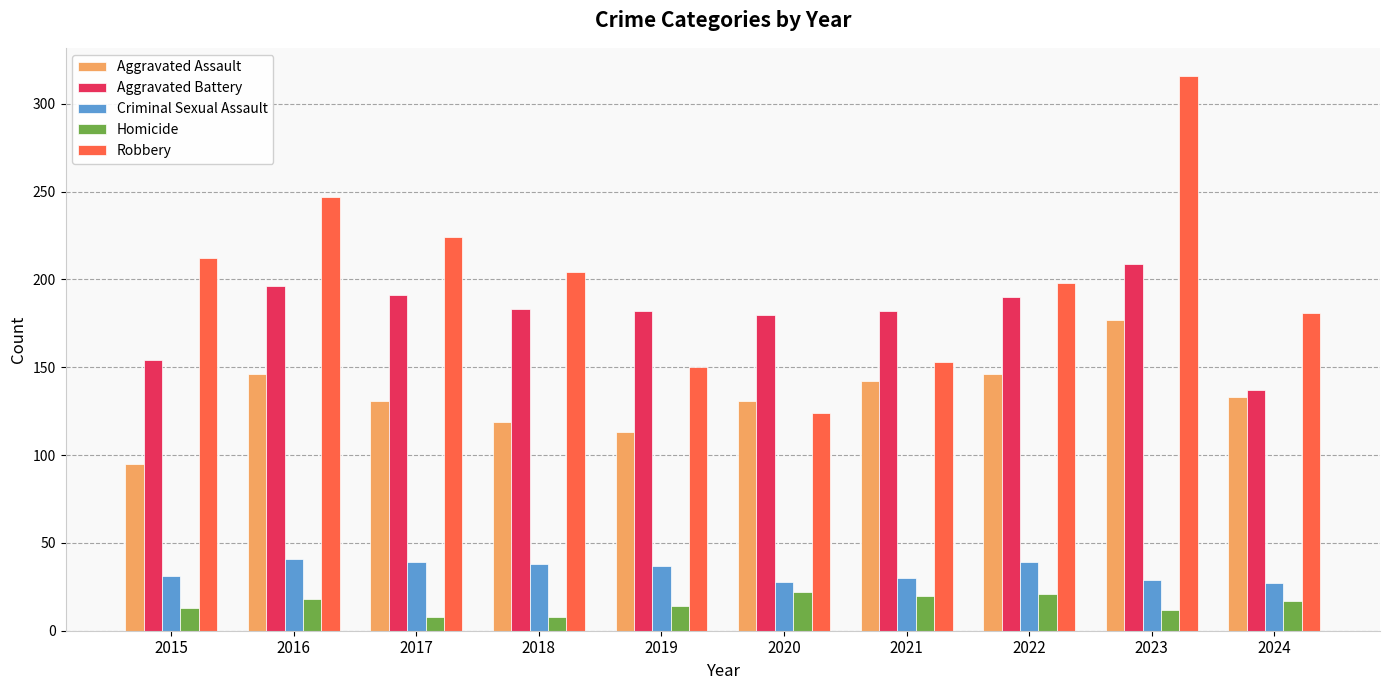

What is the value of the Criminal Sexual Assault bar at the 9th from the left?

29